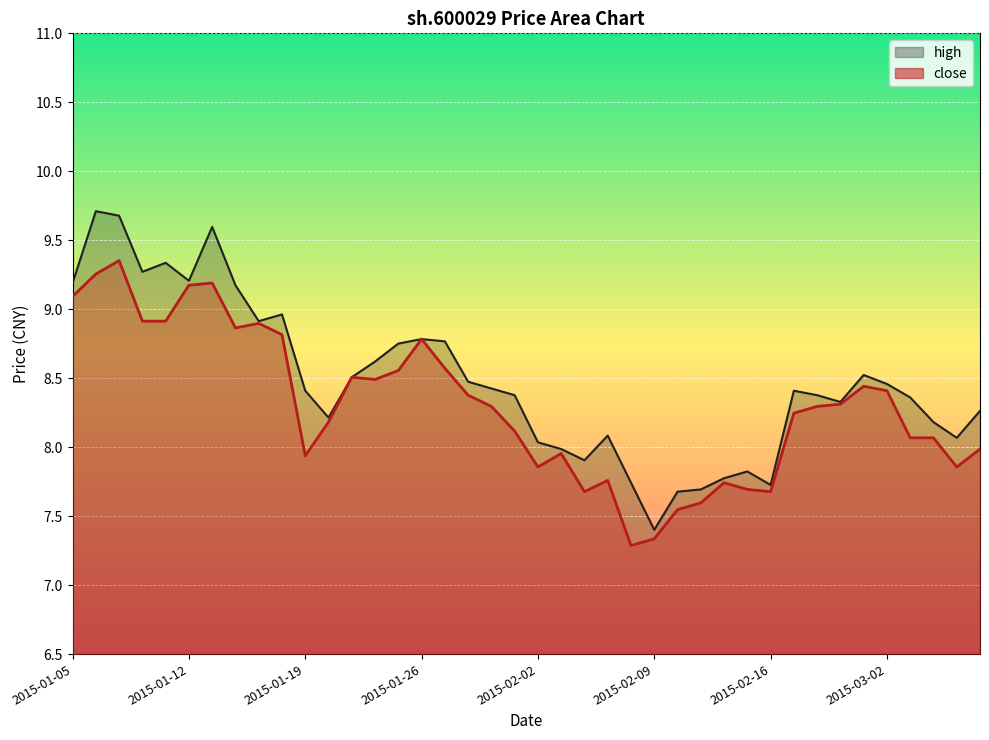

How many values in the high series are below 8?

9